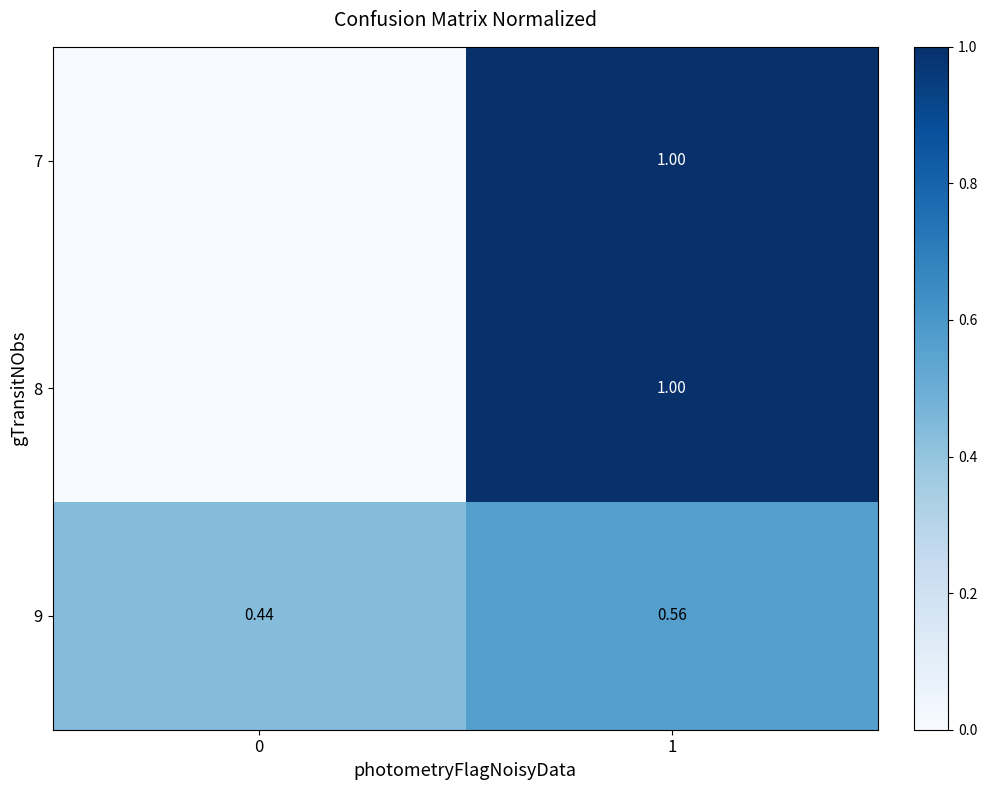

Is the value of 9 at 1 greater than the value of 7 at 1?

No